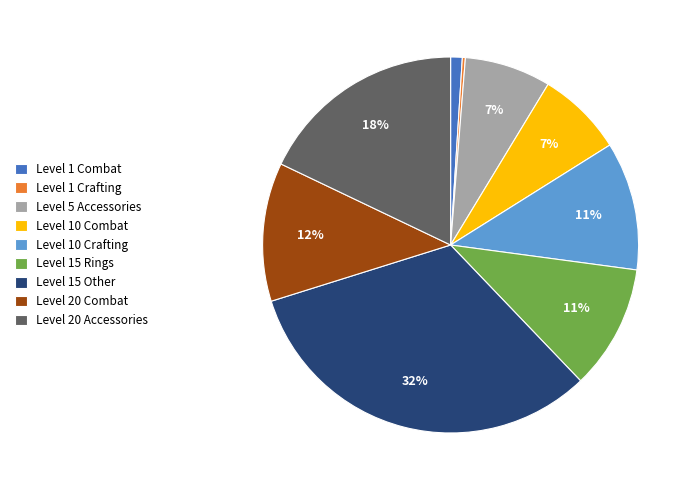

To the nearest percent, what portion does Level 10 Crafting represent?

11%